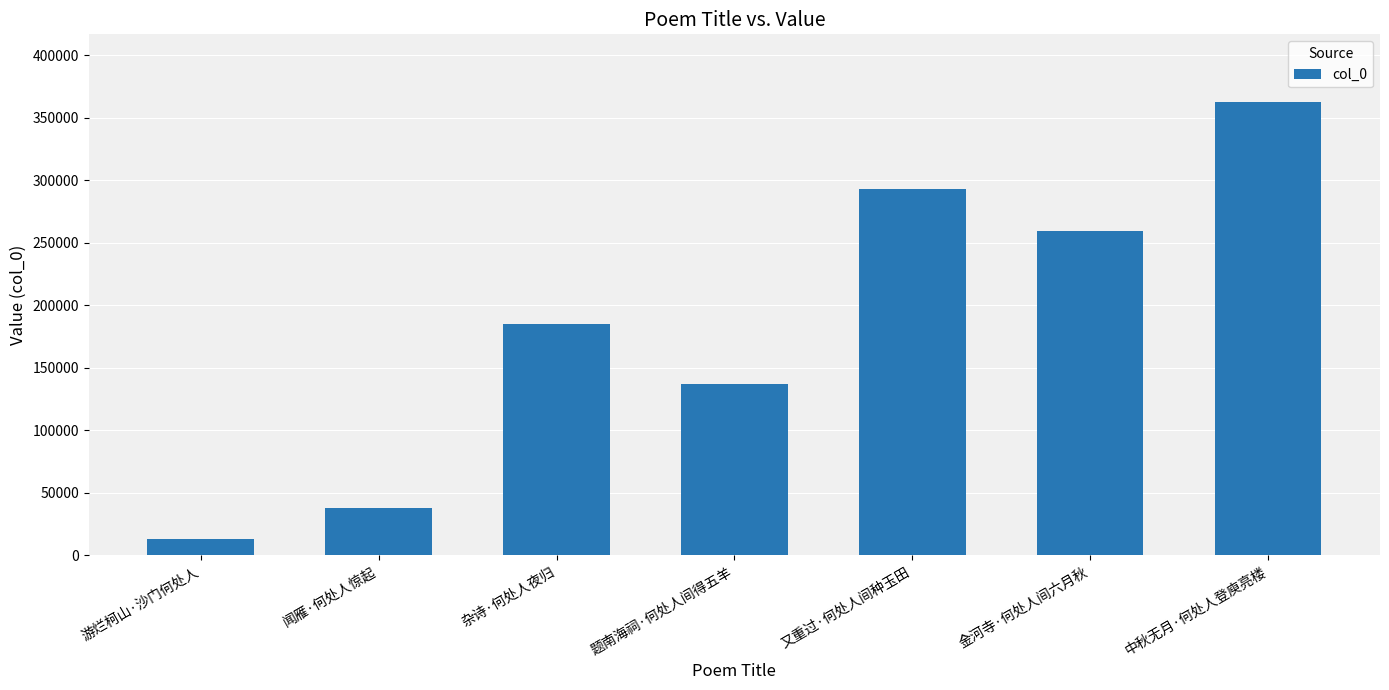

What is the change in value from 闻雁·何处人惊起 to 金河寺·何处人间六月秋?

+221783